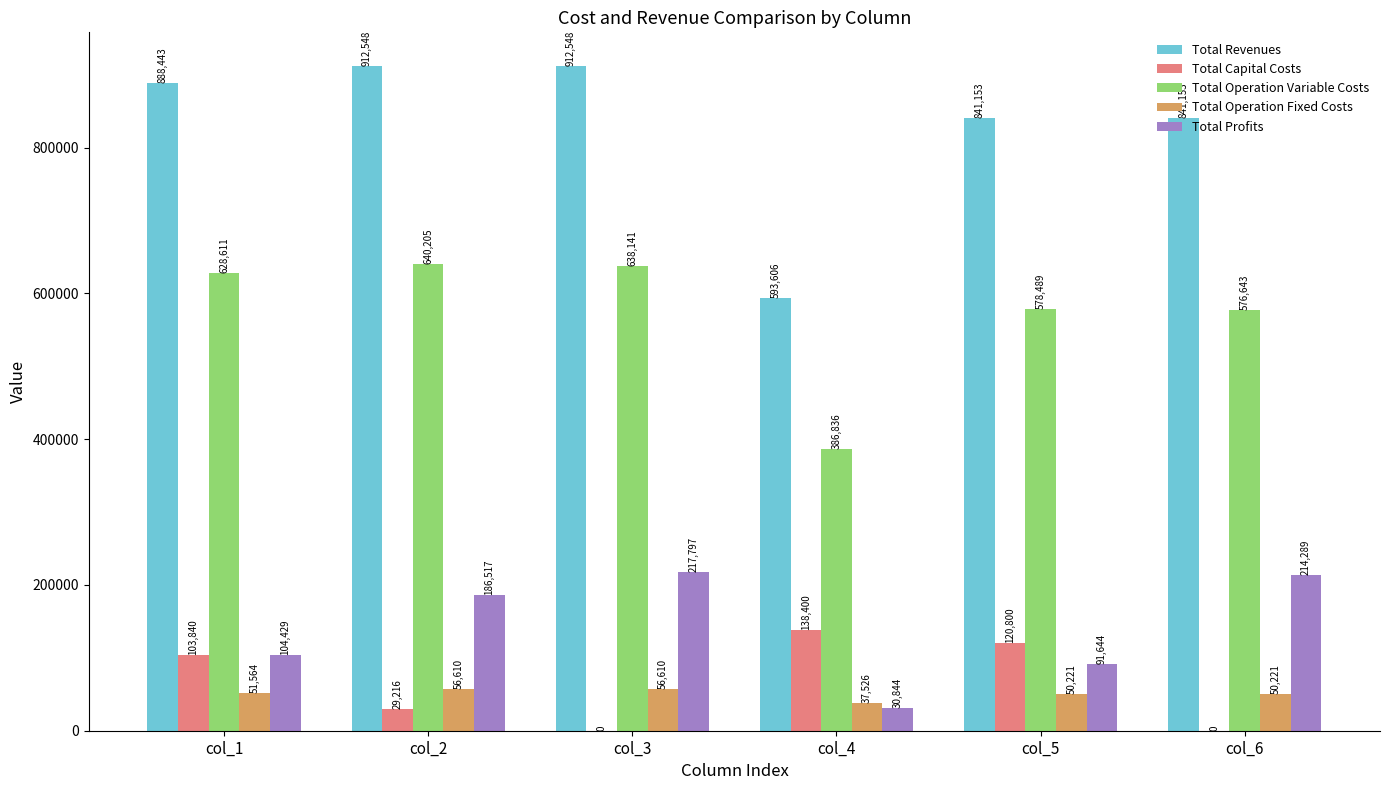

Which series changed the most between col_4 and col_5?

Total Revenues